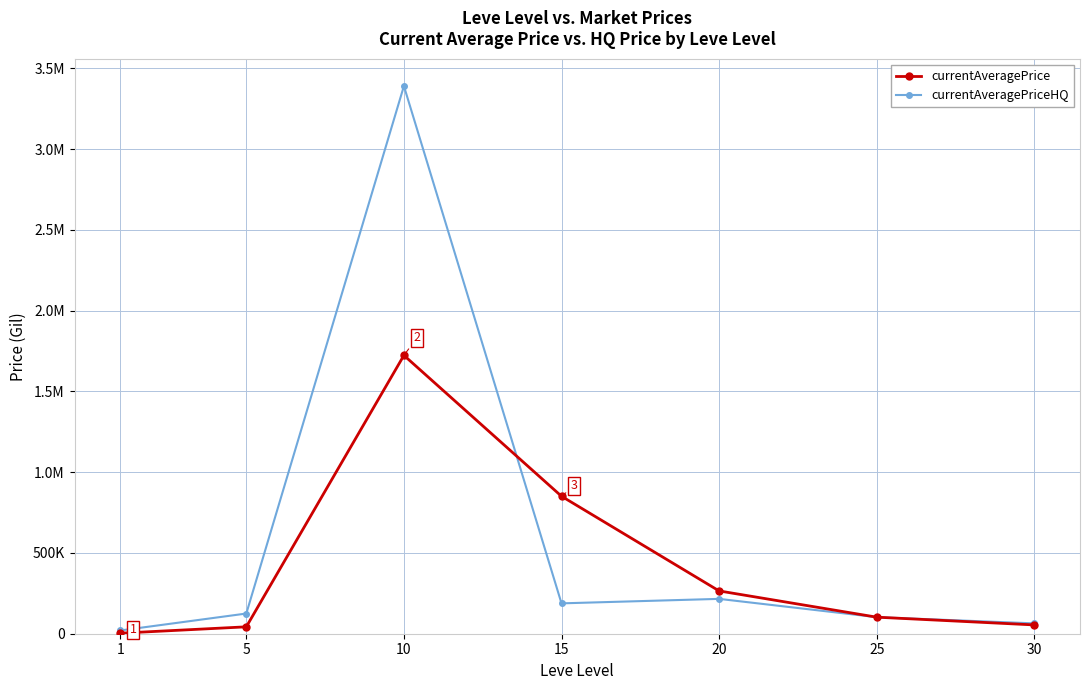

Is this an area chart (filled region under the line)?

No